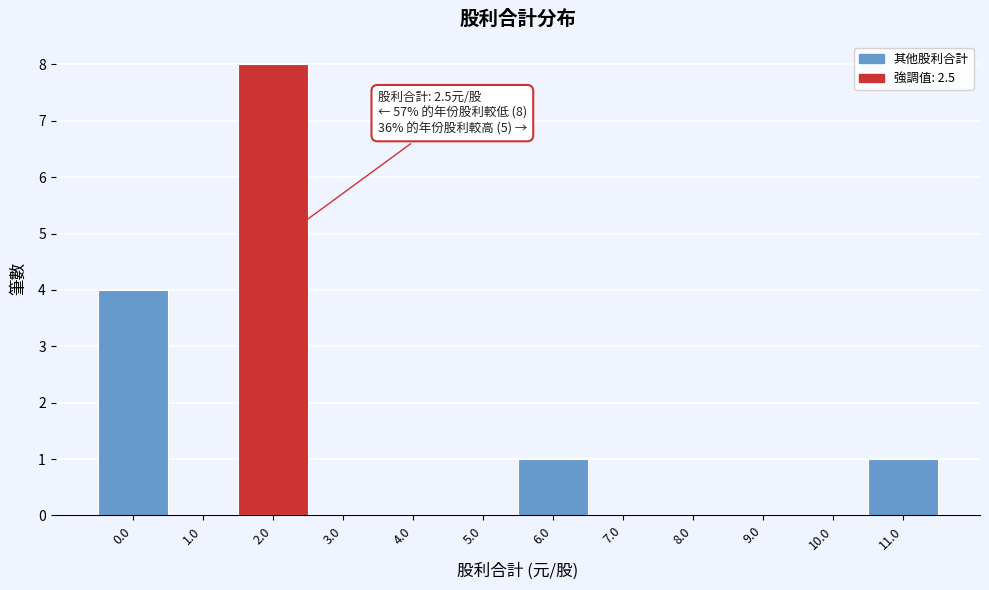

Reading left to right, transcribe all the data shown in this chart.

0.0=4	1.0=0	2.0=8	3.0=0	4.0=0	5.0=0	6.0=1	7.0=0	8.0=0	9.0=0	10.0=0	11.0=1